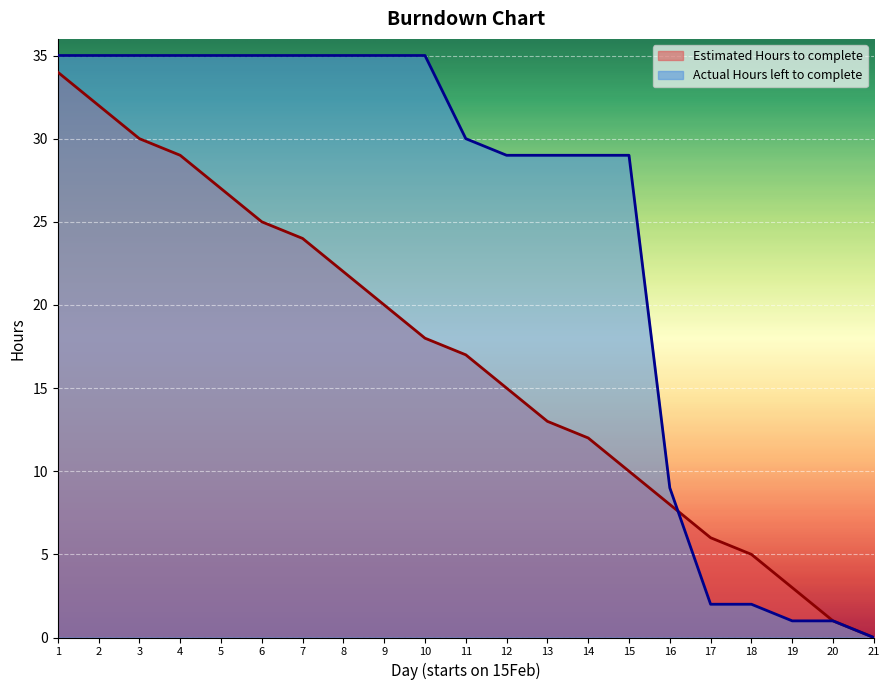

What is the maximum value for Estimated Hours to complete?

34